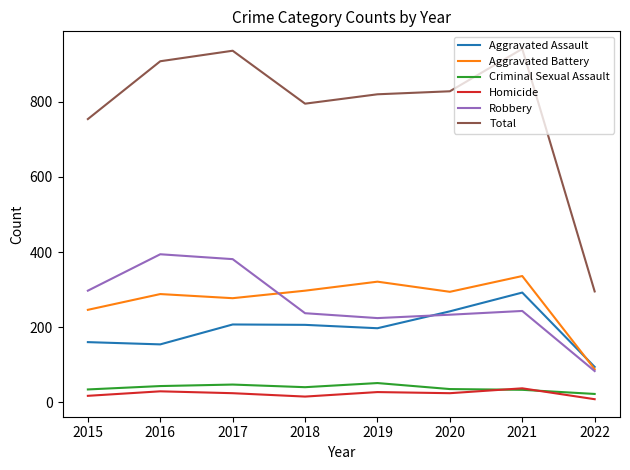

True or false: Total and Homicide cross at least once.

False